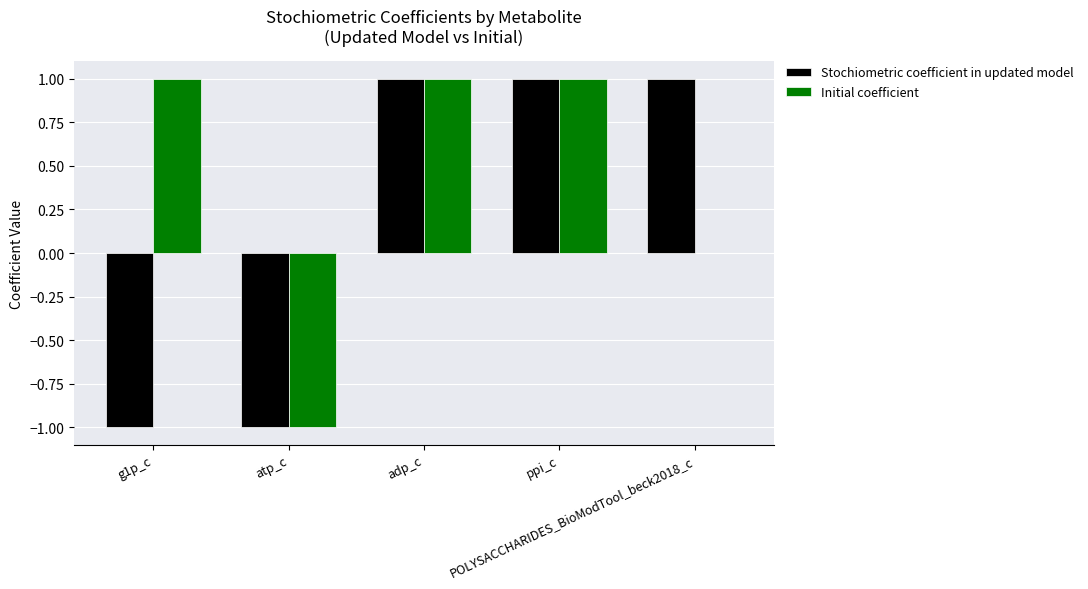

Which series has the largest total across all categories?

Initial coefficient